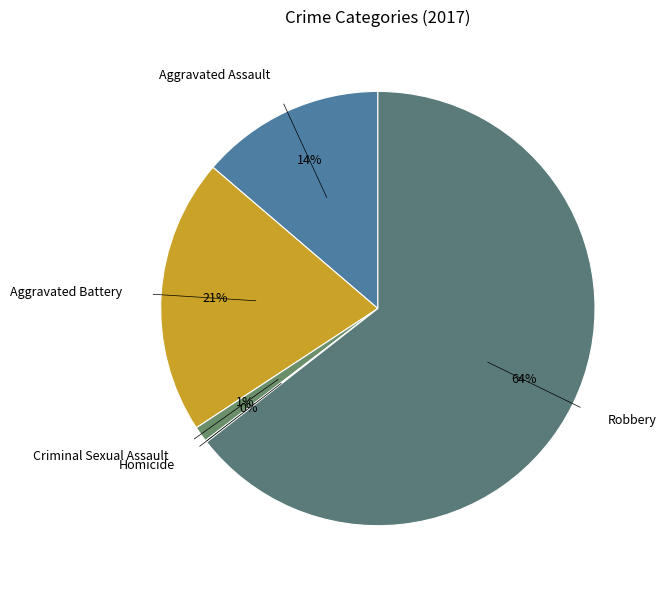

Does Robbery account for over 50% of the chart?

Yes